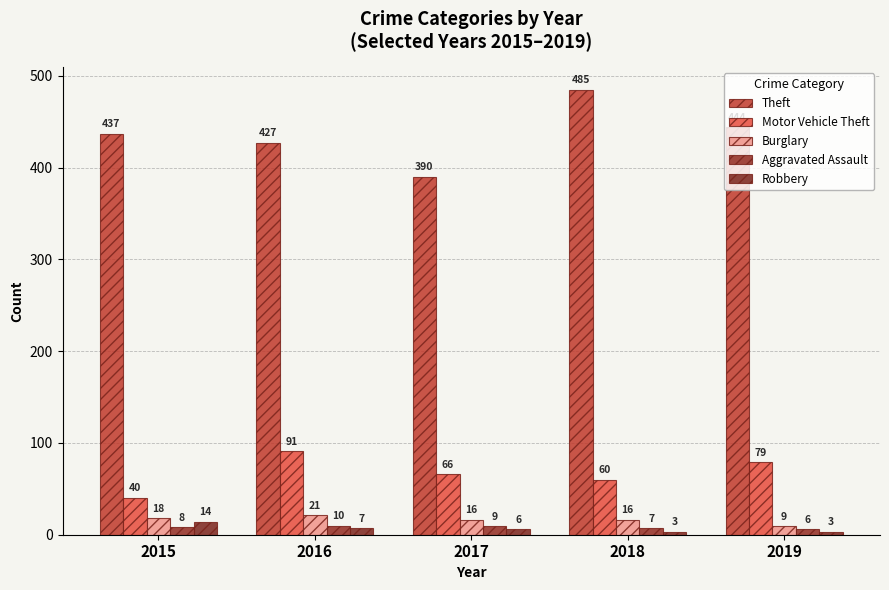

True or false: Robbery has a value of 2 at 2019.

False